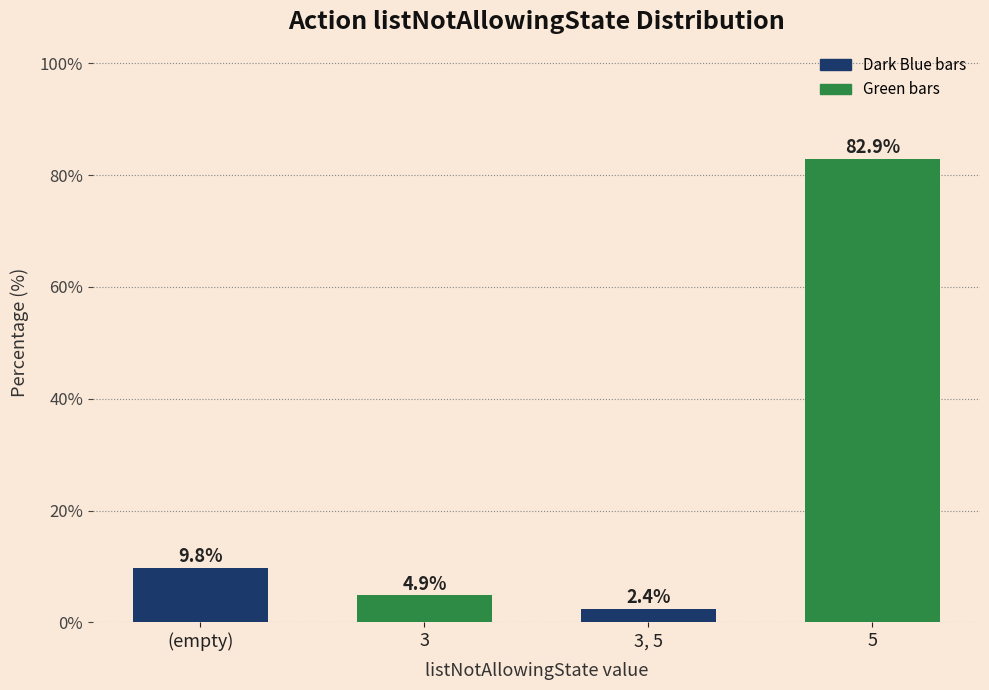

Reading left to right, list all the values displayed in this chart.

(empty)=9.8	3=4.9	3, 5=2.4	5=82.9